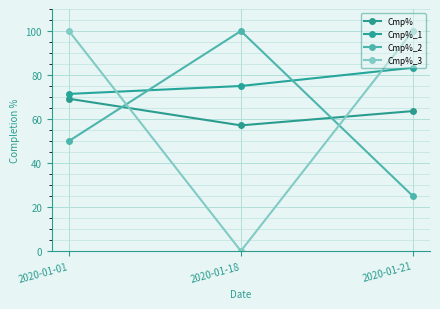

At 2020-01-18, list the series in order from smallest to largest.

Cmp%_3, Cmp%, Cmp%_1, Cmp%_2